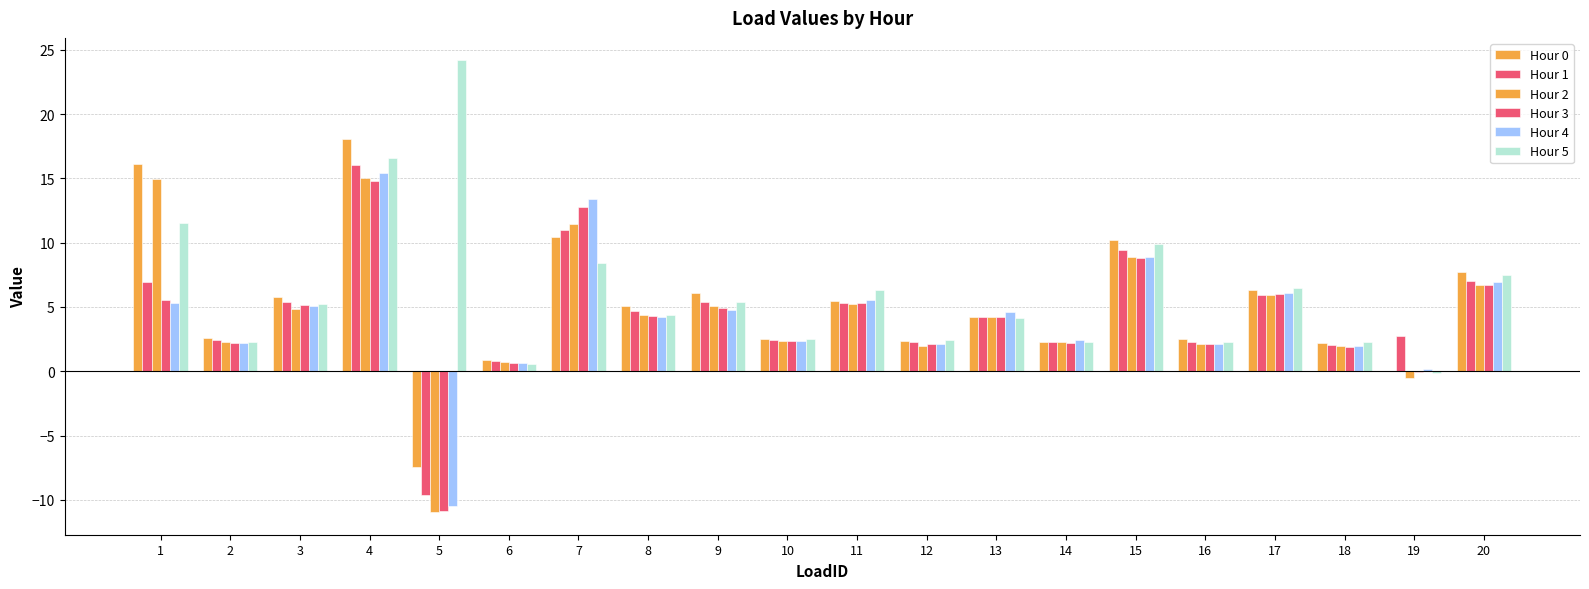

Count the number of categories in the chart.

20